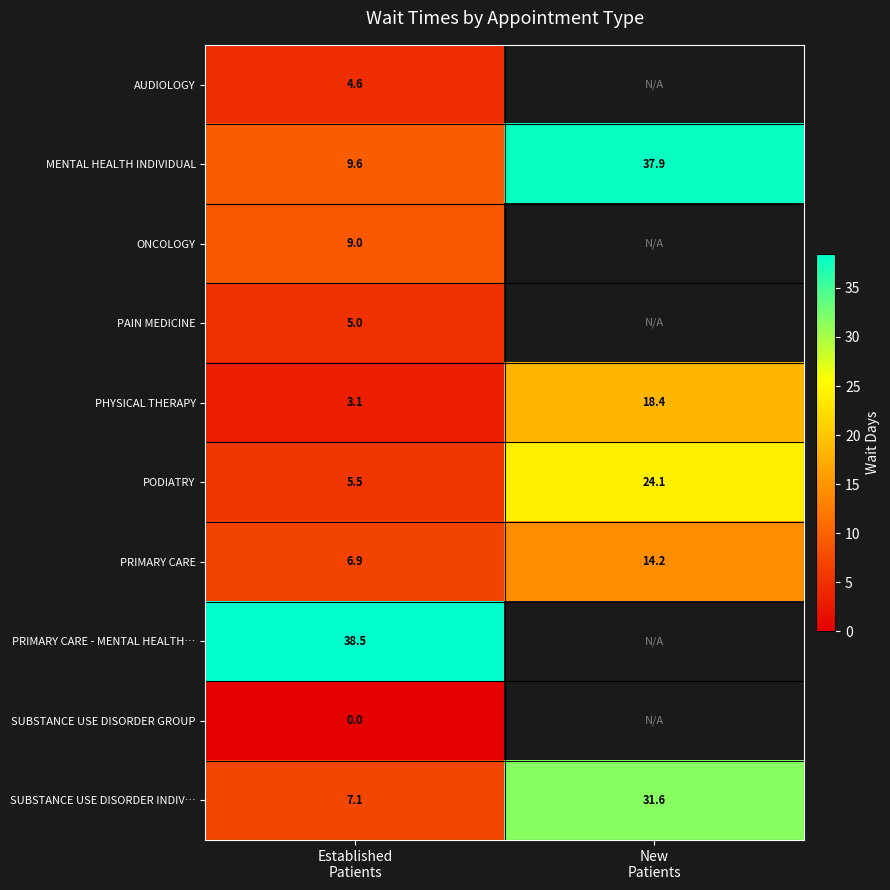

What is the sum of all PRIMARY CARE values?

21.1